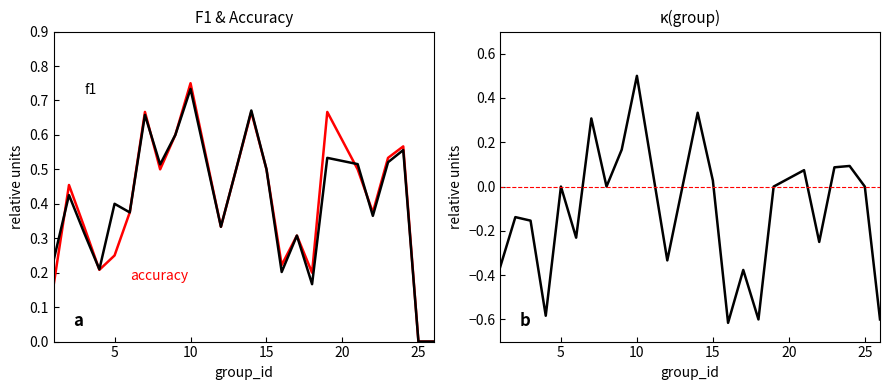

How many distinct data groups are displayed?

3